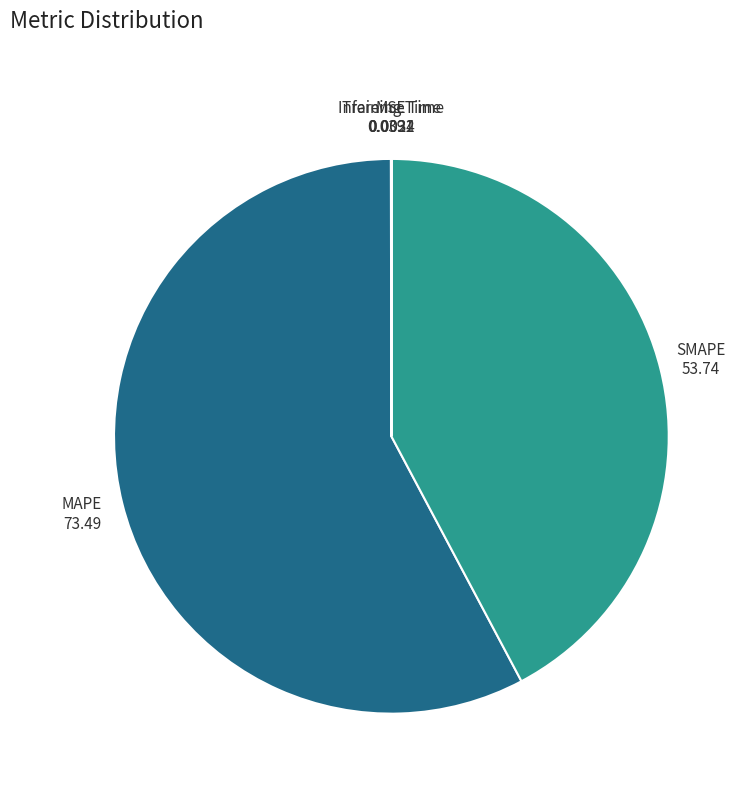

True or false: MAPE 73.49 accounts for 50% of the total.

False